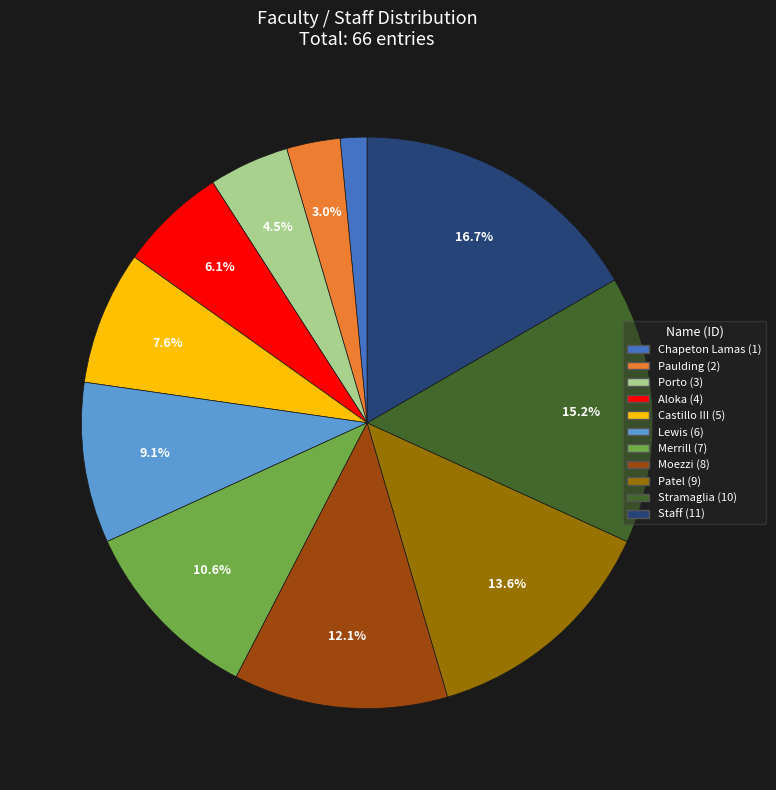

Is there a majority slice in this chart?

No